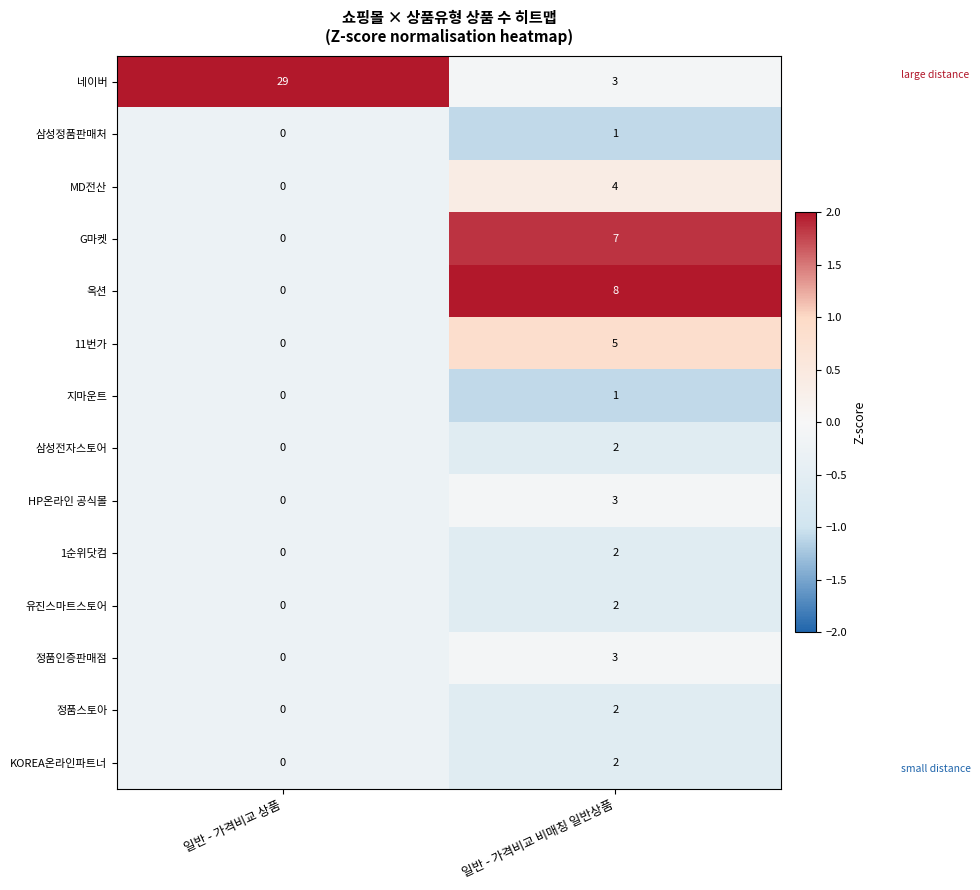

At which category is the sum across all series the highest?

일반 - 가격비교 비매칭 일반상품